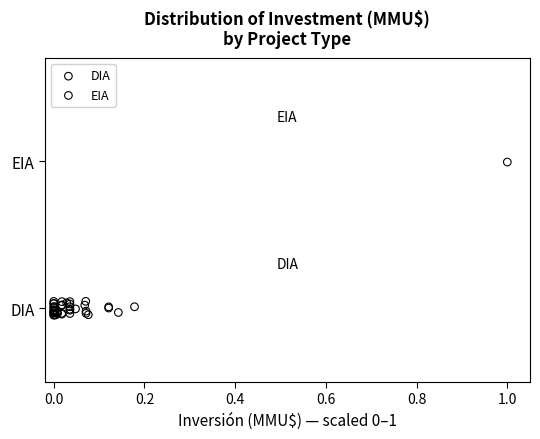

What are all the series names shown in the legend?

DIA, EIA